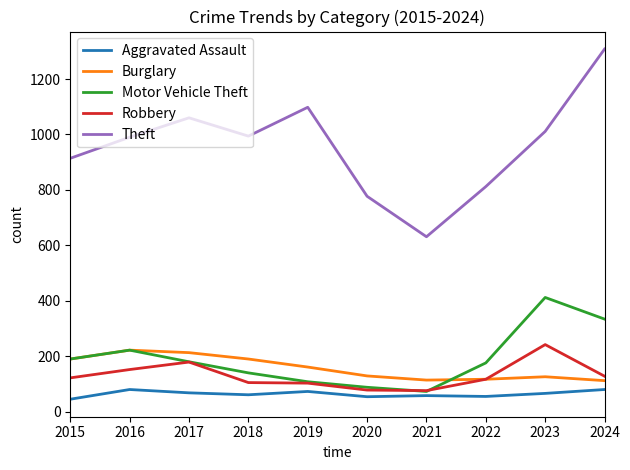

Which series has the widest spread of values?

Theft